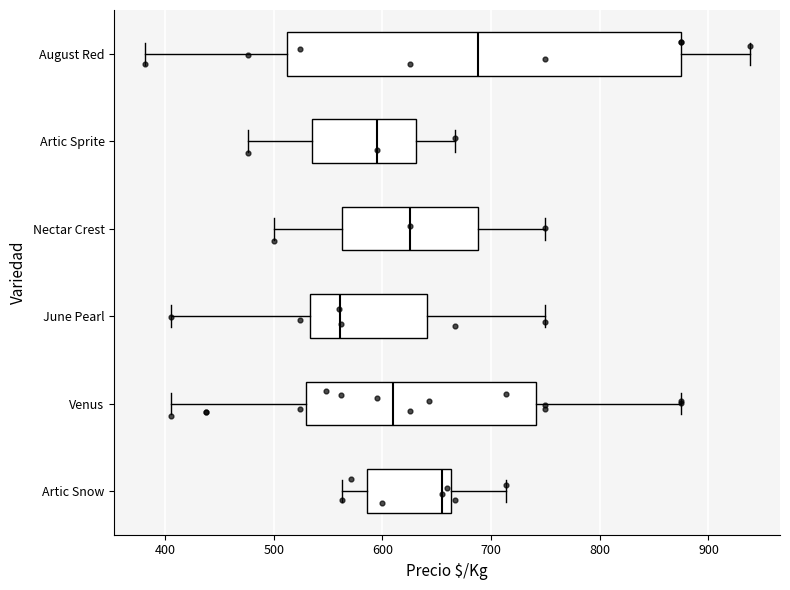

Reading bottom to top, read every box against the x-axis: the position of its median line, the range the box covers, and the ends of its whiskers. The values are not printed on the chart, so give them approximately, as read against the axis.

Artic Snow: median 660 (just left of the box's right edge), box 590 to 660, whiskers 560 to 710
Venus: median 610, box 530 to 740, whiskers 410 to 880
June Pearl: median 560, box 530 to 640, whiskers 410 to 750
Nectar Crest: median 630, box 560 to 690, whiskers 500 to 750
Artic Sprite: median 600, box 540 to 630, whiskers 480 to 670
August Red: median 690, box 510 to 880, whiskers 380 to 940